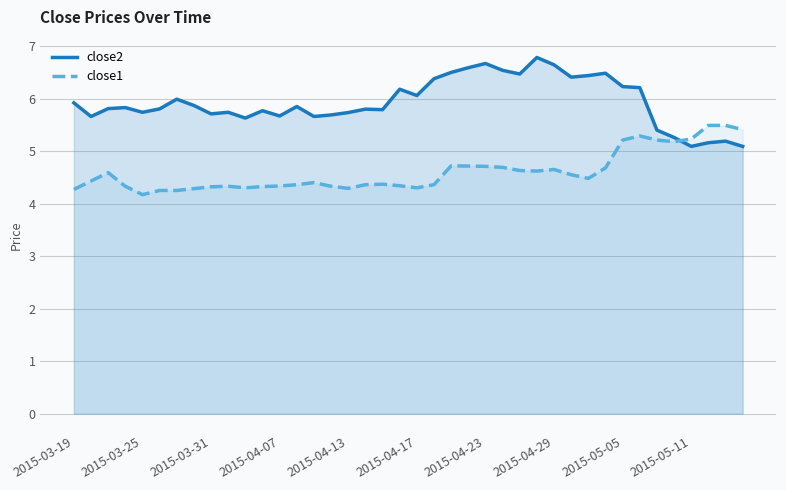

How many interior local peaks does the close1 series have?

7